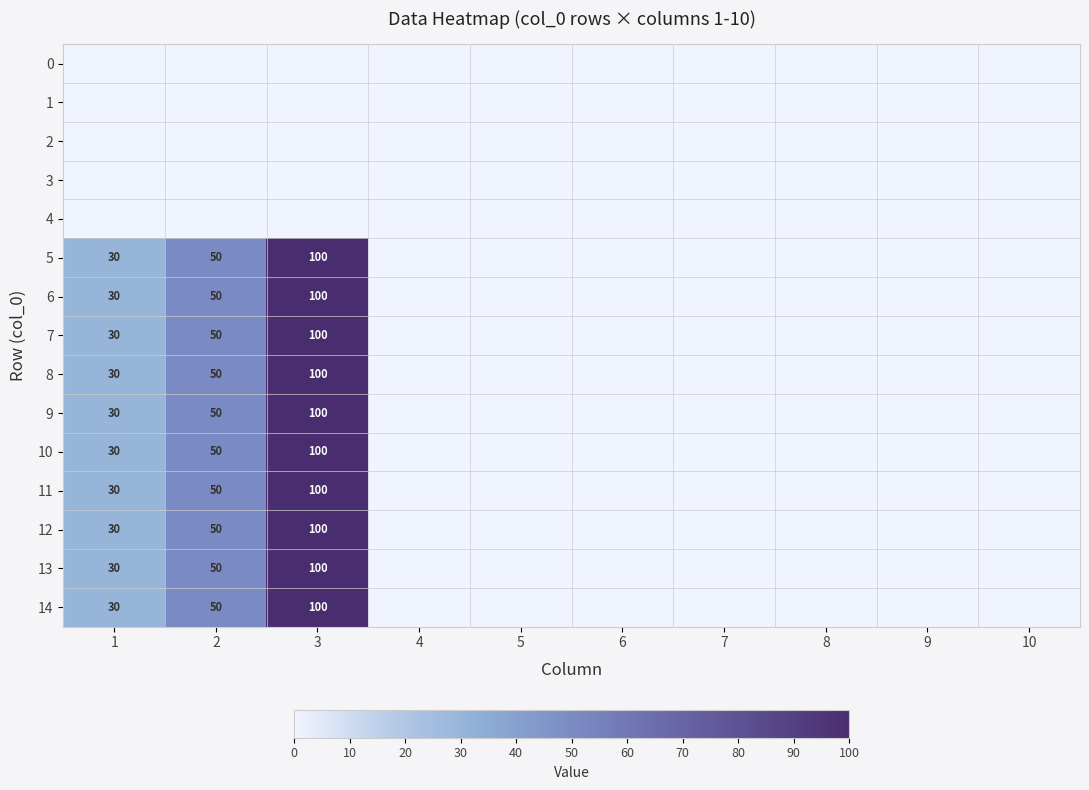

What is the maximum value shown in the chart?

100